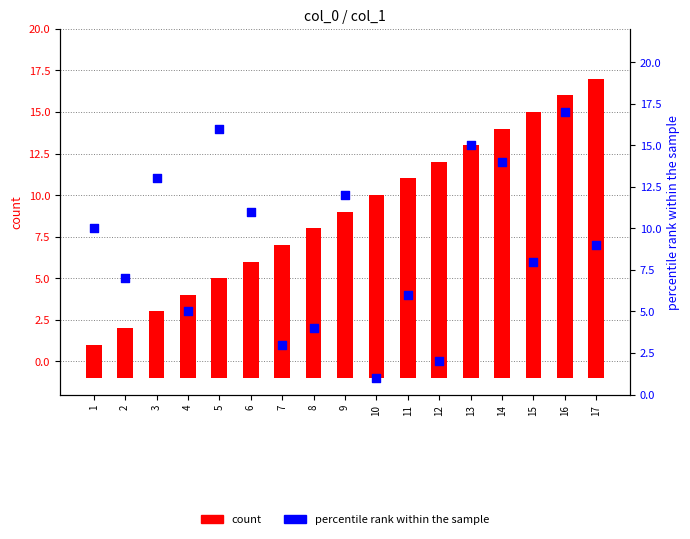

Which series contains the lowest Y value?

percentile rank within the sample